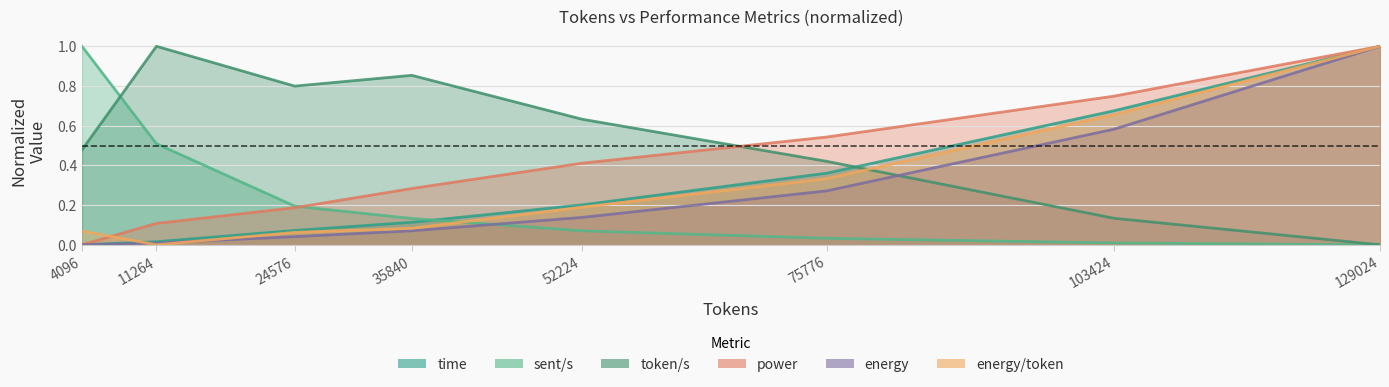

Reading left to right, extract all data points from this chart.

time: 4096=0.0	11264=0.0	24576=0.1	35840=0.1	52224=0.2	75776=0.4	103424=0.7	129024=1.0
sent/s: 4096=1.0	11264=0.5	24576=0.2	35840=0.1	52224=0.1	75776=0.0	103424=0.0	129024=0.0
token/s: 4096=0.5	11264=1.0	24576=0.8	35840=0.9	52224=0.6	75776=0.4	103424=0.1	129024=0.0
power: 4096=0.0	11264=0.1	24576=0.2	35840=0.3	52224=0.4	75776=0.5	103424=0.7	129024=1.0
energy: 4096=0.0	11264=0.0	24576=0.0	35840=0.1	52224=0.1	75776=0.3	103424=0.6	129024=1.0
energy/token: 4096=0.1	11264=0.0	24576=0.1	35840=0.1	52224=0.2	75776=0.3	103424=0.7	129024=1.0